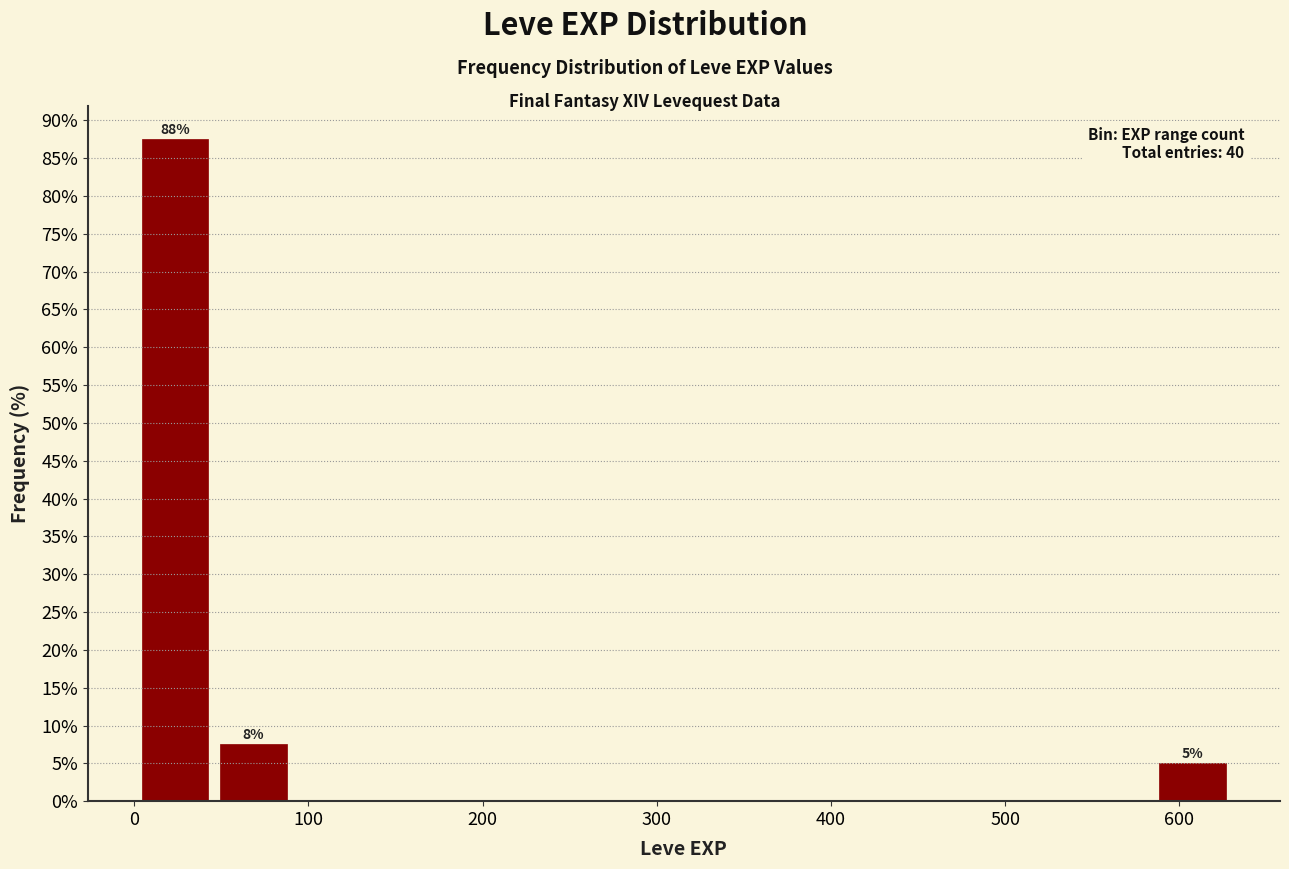

Over which range of the x-axis is the bar tallest?

0 to 50